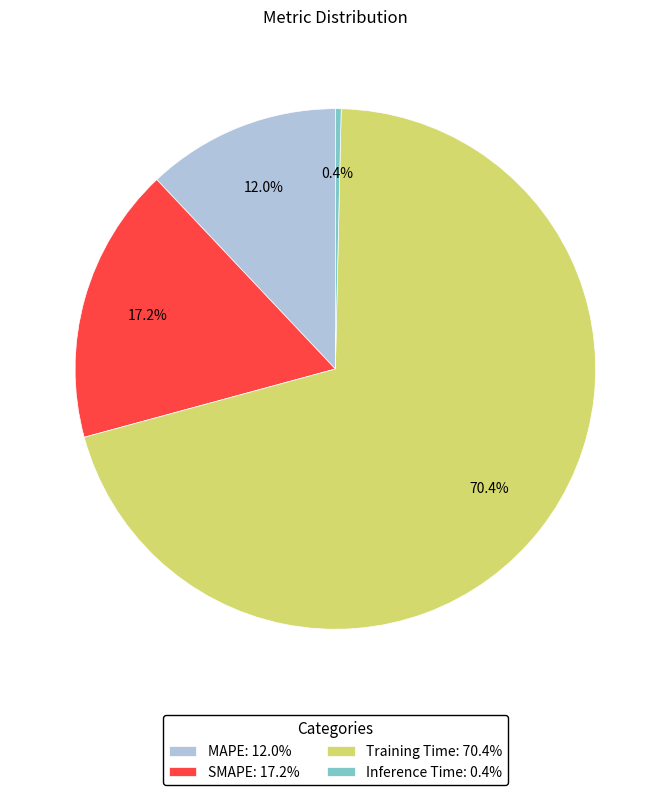

Count the number of slices in the pie.

4